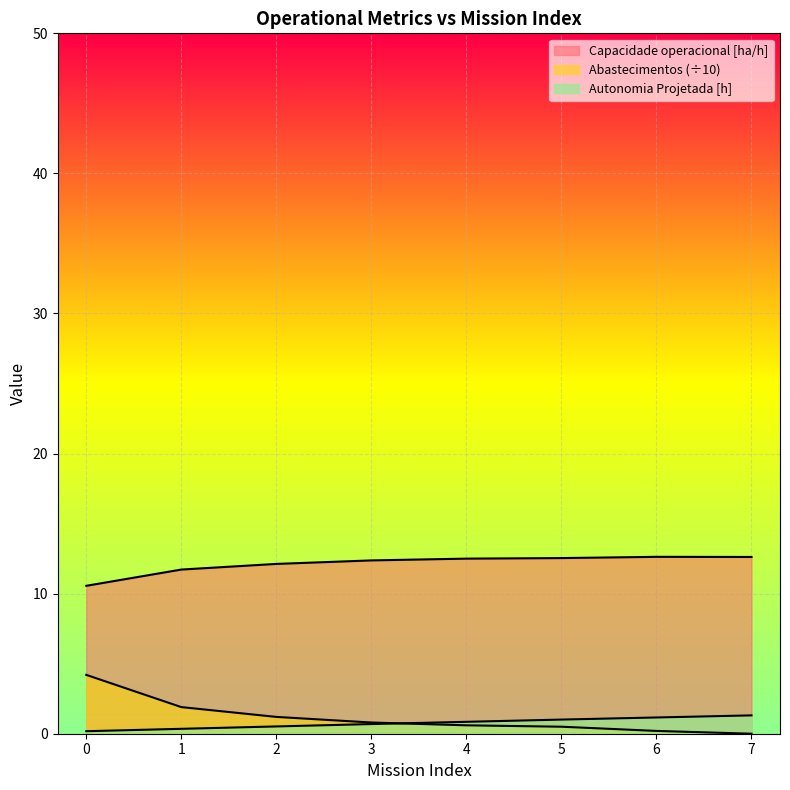

True or false: Capacidade operacional [ha/h] and Abastecimentos cross at least once.

False